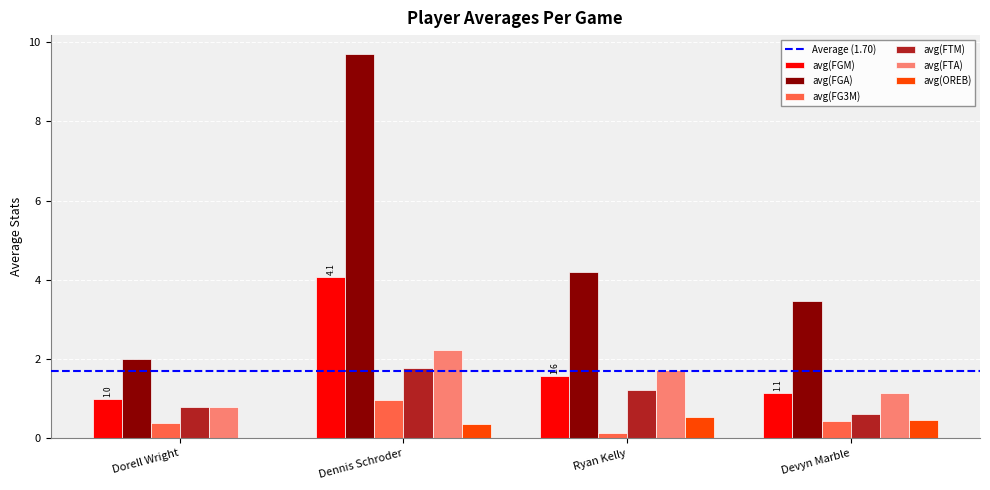

Between Dorell Wright and Dennis Schroder, which series saw the biggest shift?

avg(FGA)